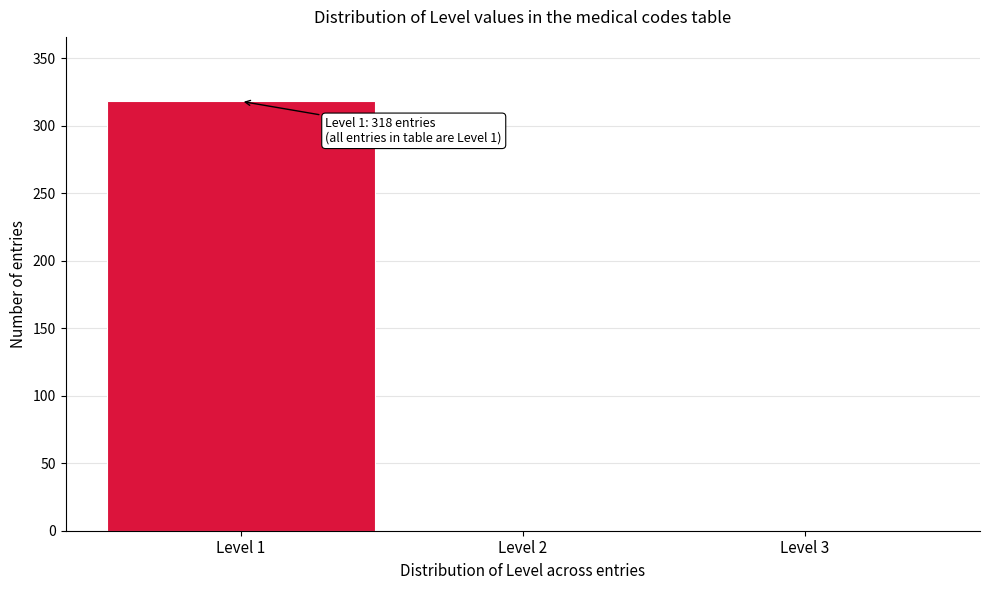

Reading left to right, transcribe all the data shown in this chart.

Level 1=318	Level 2=0	Level 3=0